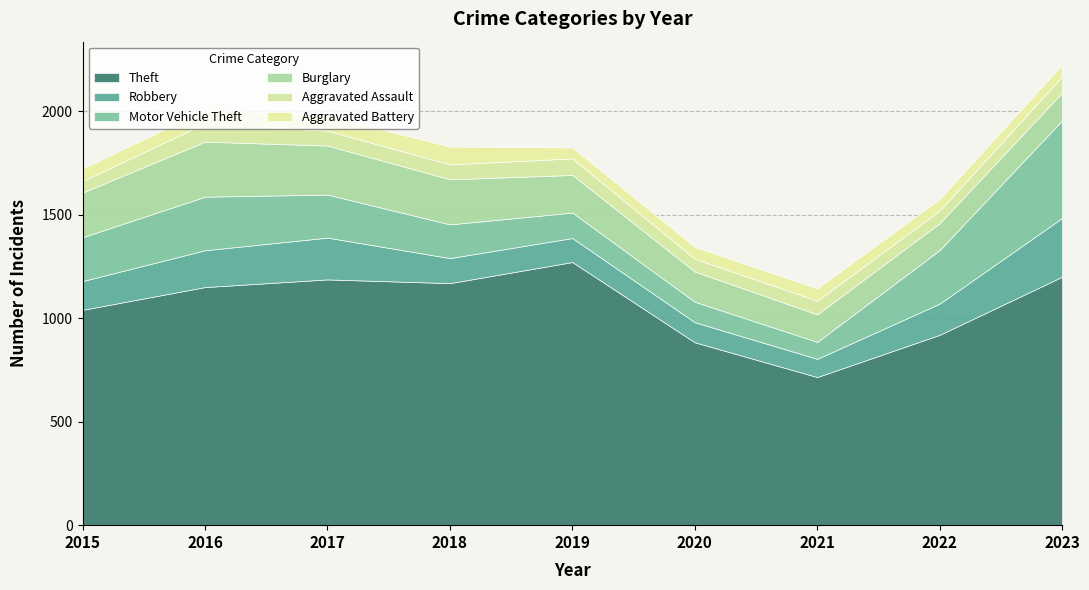

What is the difference between the maximum and minimum values in the Burglary series?

136